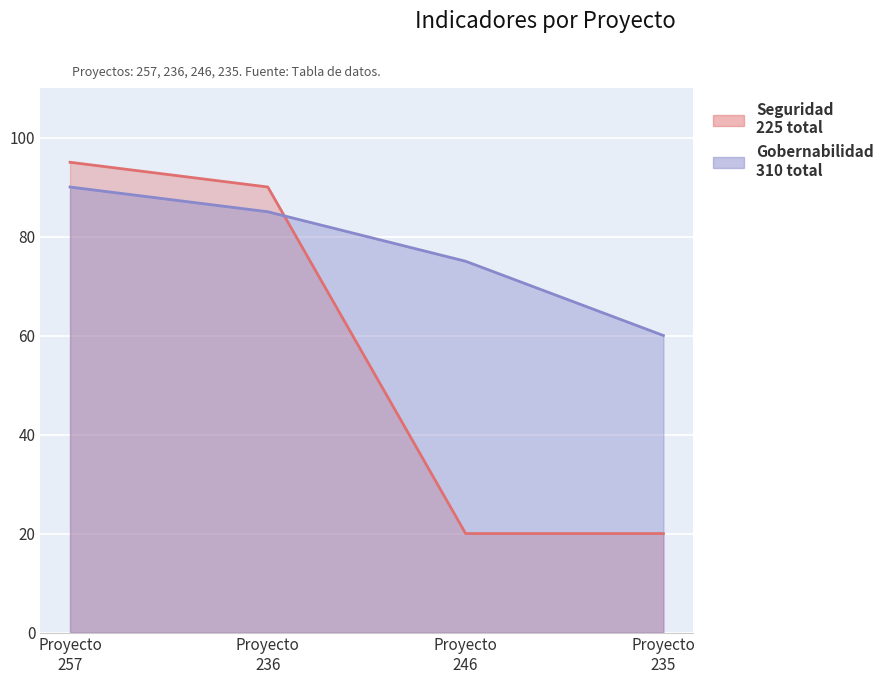

List the series in order of their overall mean, lowest first.

Seguridad, Gobernabilidad